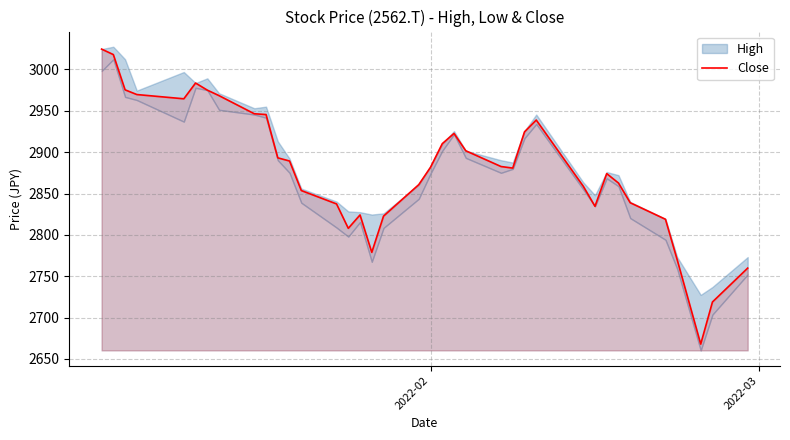

What is the minimum value for Close?

2668.0